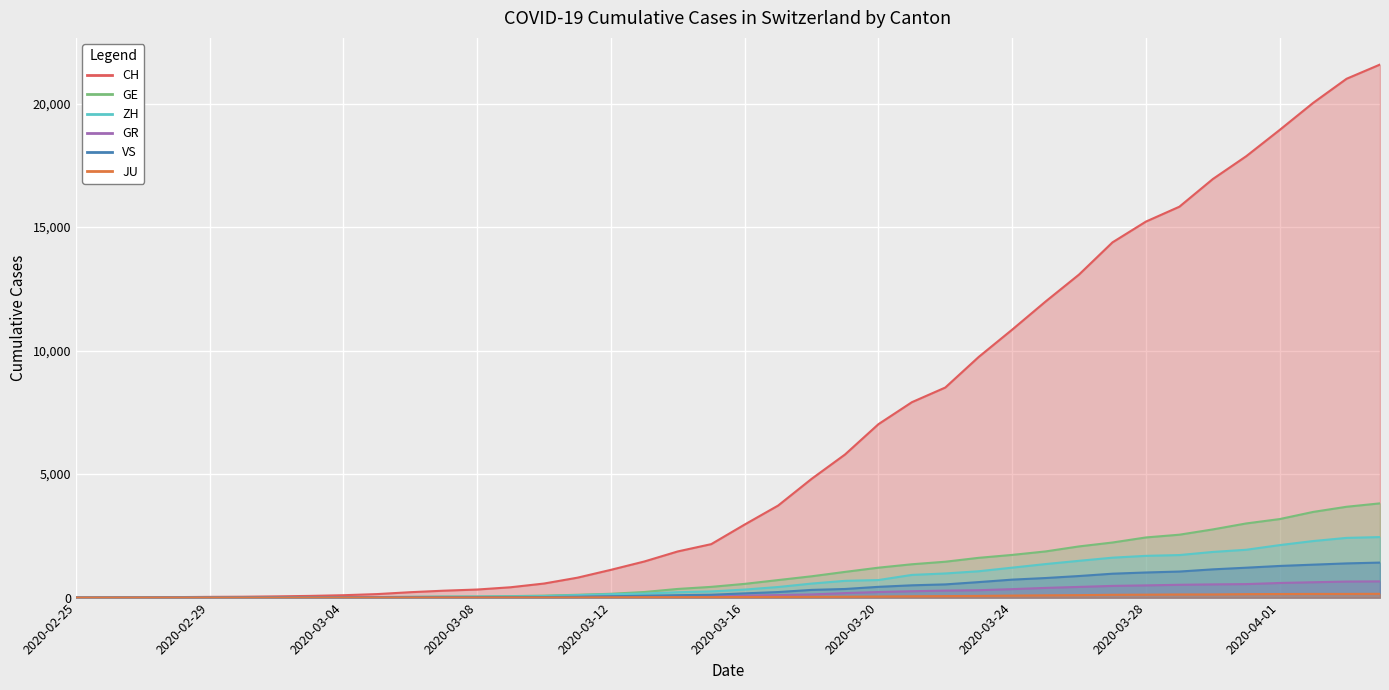

At which category is the sum across all series the highest?

2020-04-04